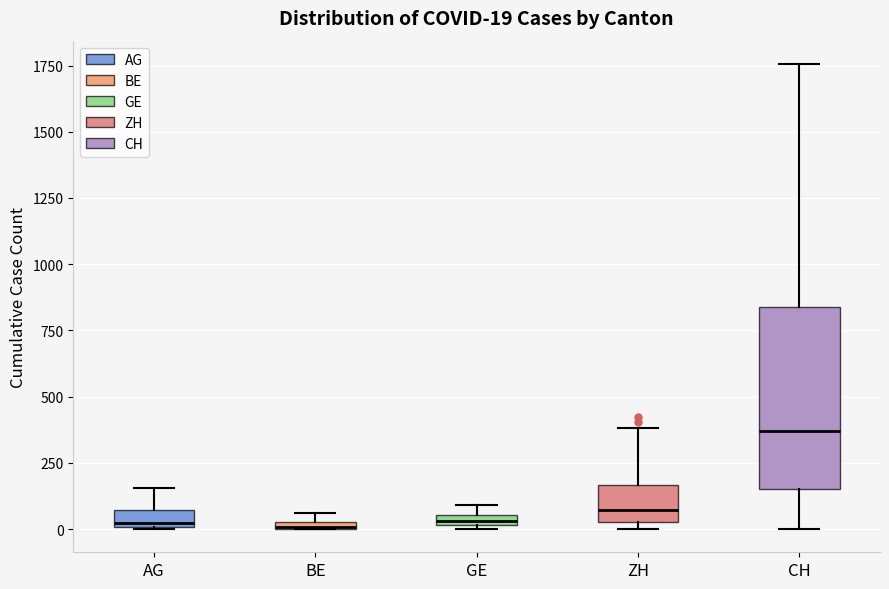

Comparing the boxes themselves (not the whiskers), which one is the tallest?

CH